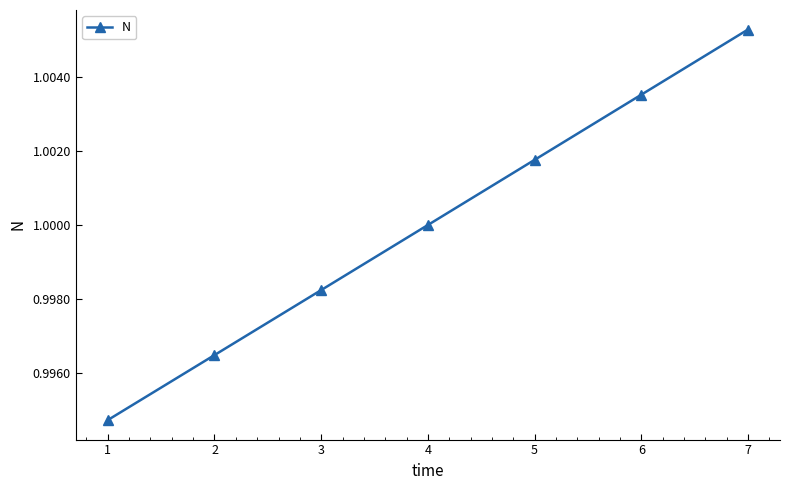

Between 2 and 7, which is larger?

7